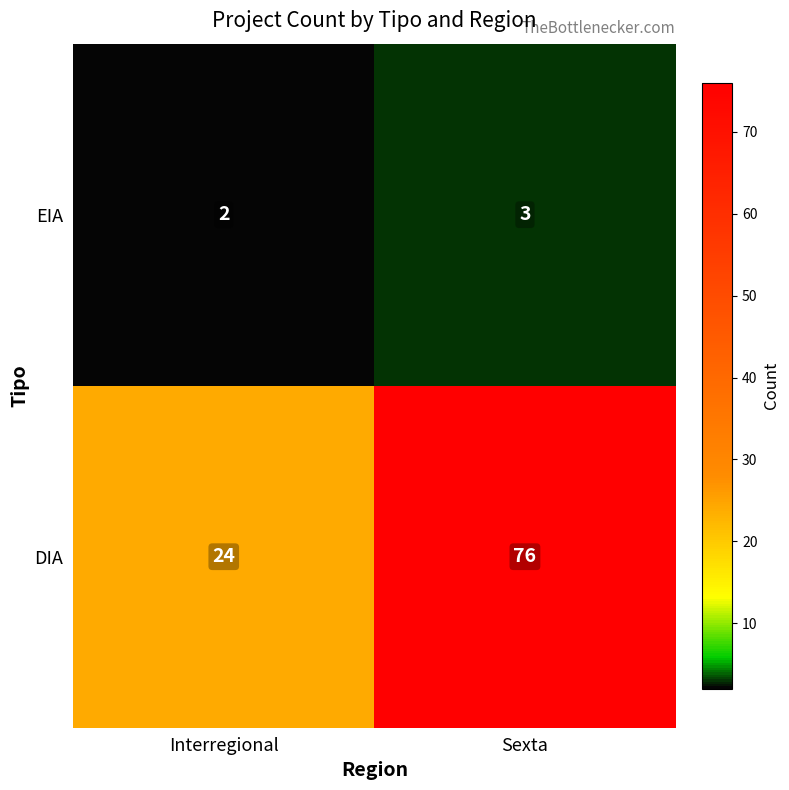

What is the difference between the highest and lowest values at Interregional?

22